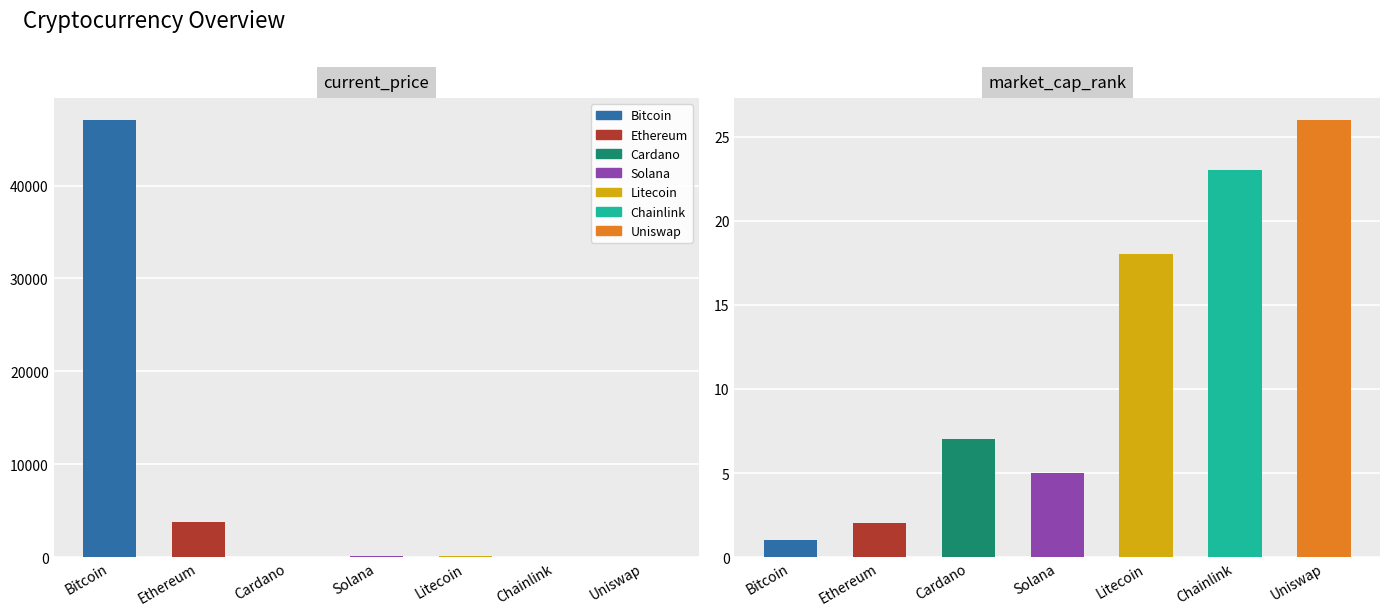

What is the label of the 3rd bar from the right?

Litecoin